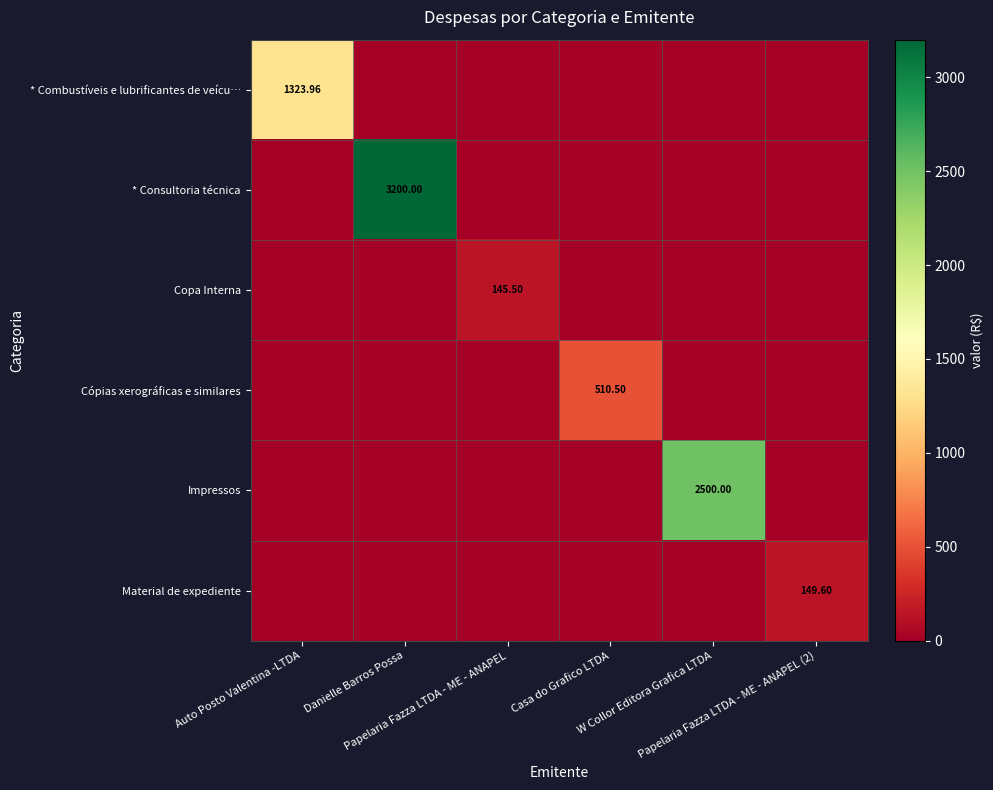

How many values in the Impressos series exceed 0?

1